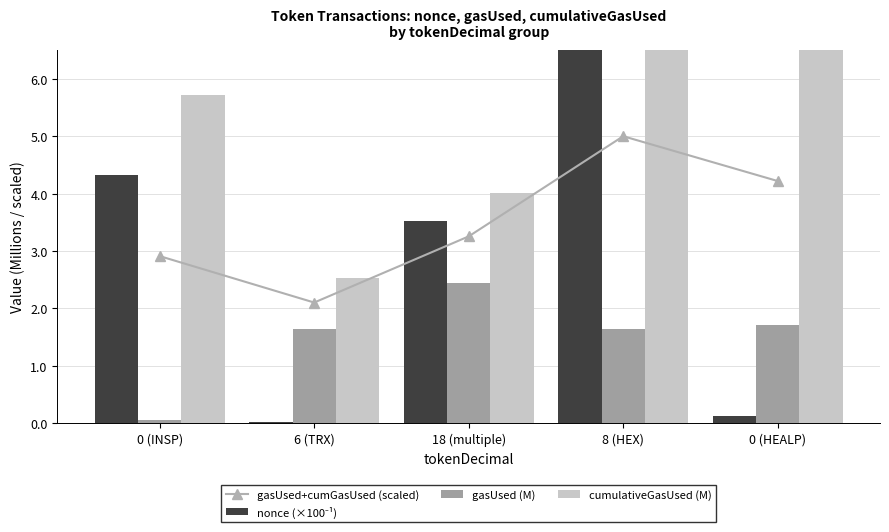

Reading right to left, transcribe all the data shown in this chart.

gasUsed+cumGasUsed (scaled): 4.2	5.0	3.3	2.1	2.9
nonce (×100⁻¹): 0.1	7.4	3.5	0.0	4.3
gasUsed (M): 1.7	1.6	2.4	1.6	0.1
cumulativeGasUsed (M): 6.7	8.3	4.0	2.5	5.7